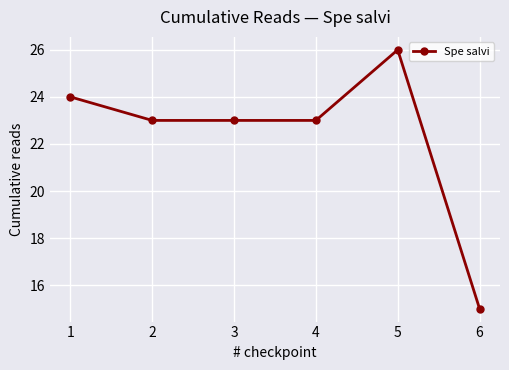

Read the value at 1, to the nearest 5.

25